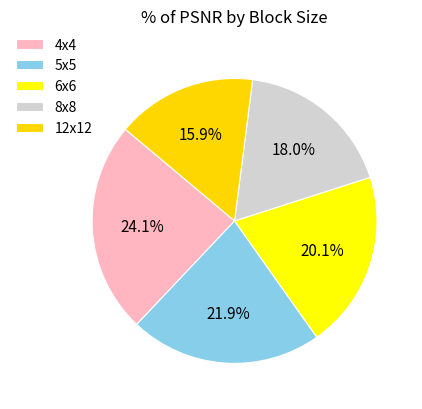

Is the sum of 6x6 and 5x5 greater than half?

No